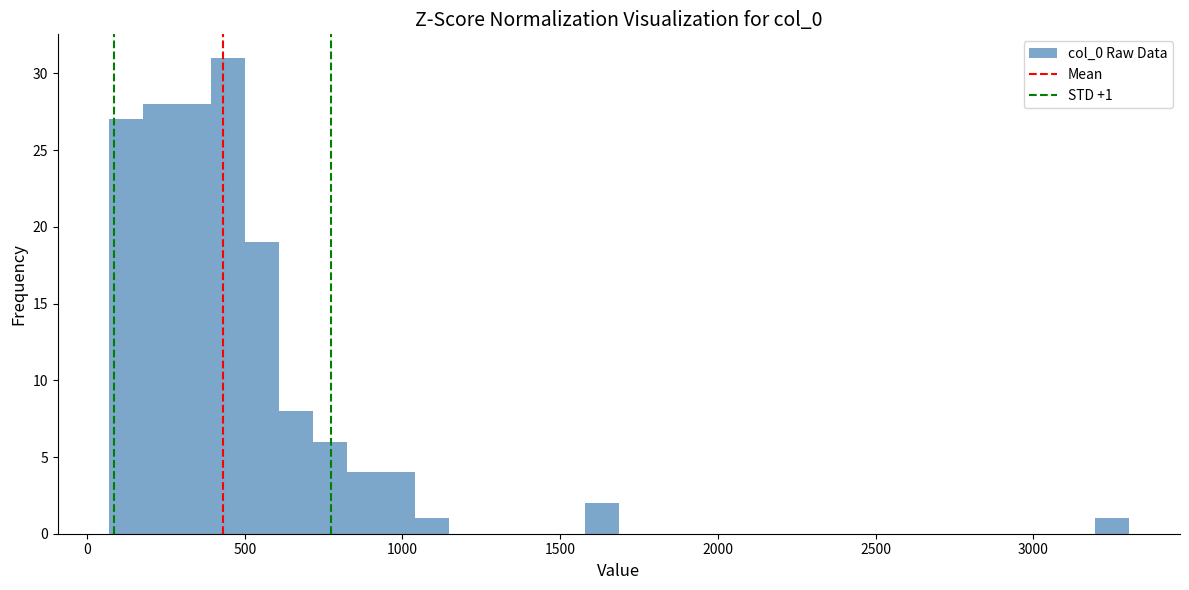

Read against the x-axis, roughly where is the centre of the tallest bar?

450